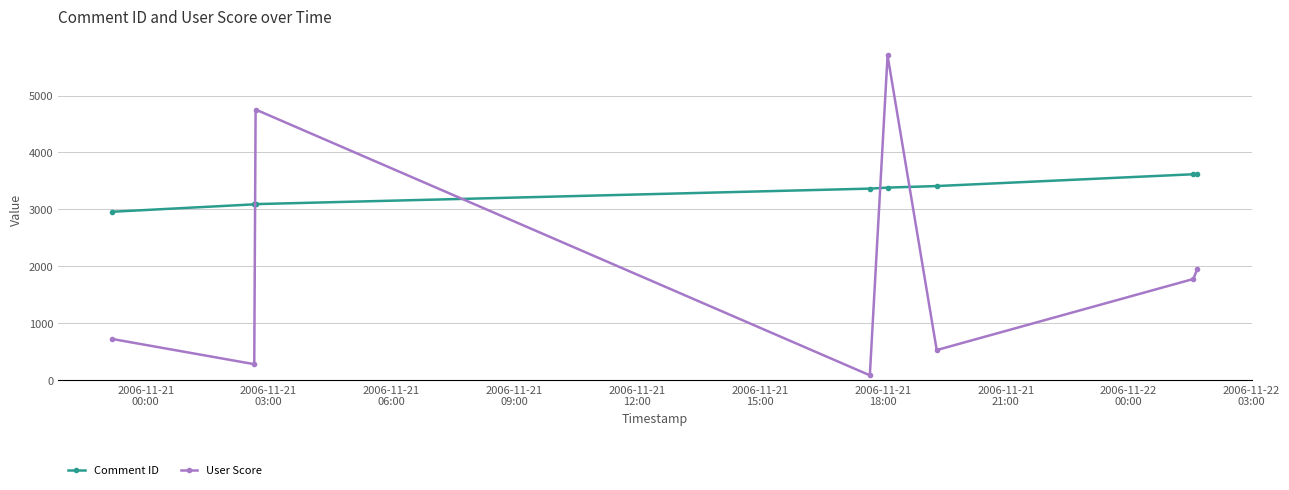

What is the value of the Comment ID point at the 2nd from the left?

3090